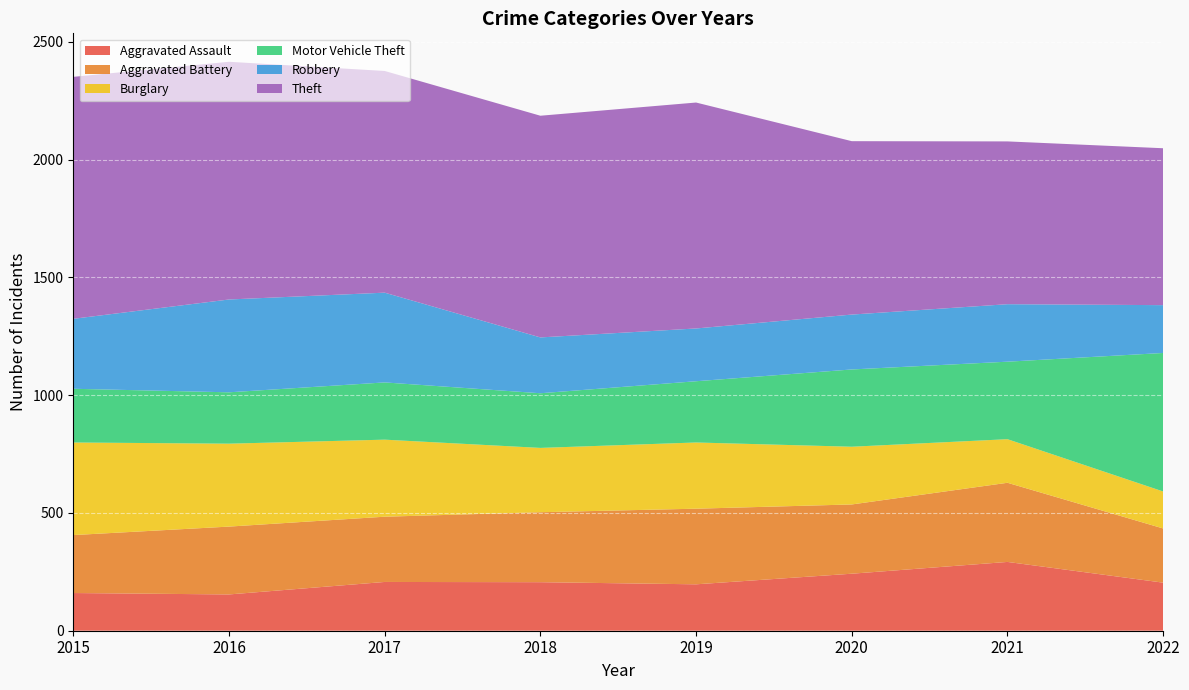

Reading left to right, extract all data points from this chart.

Aggravated Assault: 160	154	207	206	197	242	292	204
Aggravated Battery: 246	288	277	297	321	294	336	230
Burglary: 393	352	327	273	281	245	185	157
Motor Vehicle Theft: 228	218	243	232	260	328	329	588
Robbery: 297	394	381	237	224	233	244	203
Theft: 1027	1009	941	941	959	736	691	666